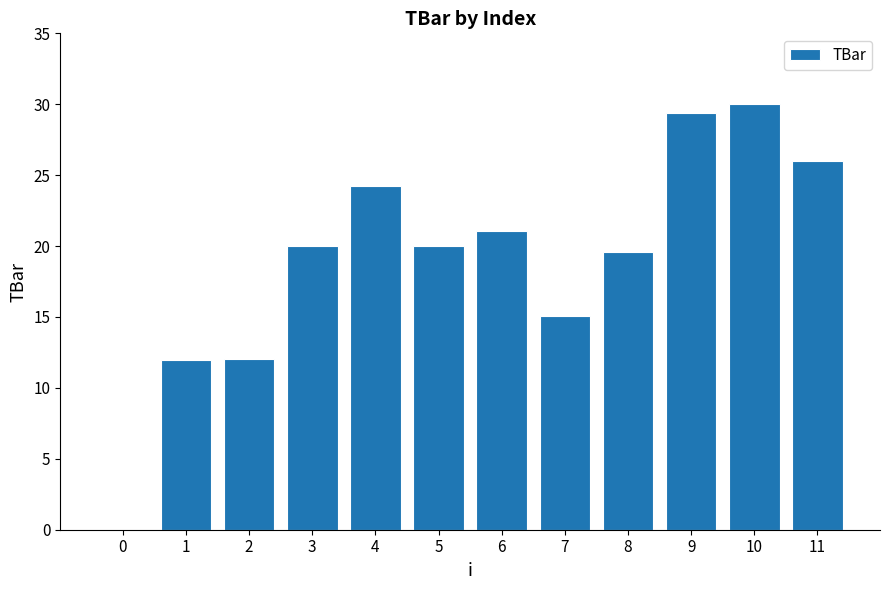

The chart shows a value of 0.0 at 0. True or false?

True